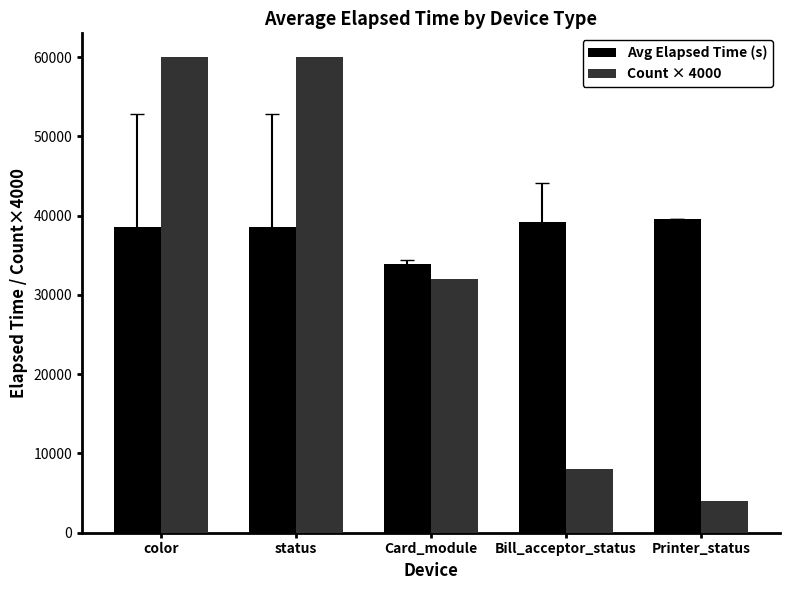

The value of Count × 4000 at Printer_status is 4000.0. True or false?

True